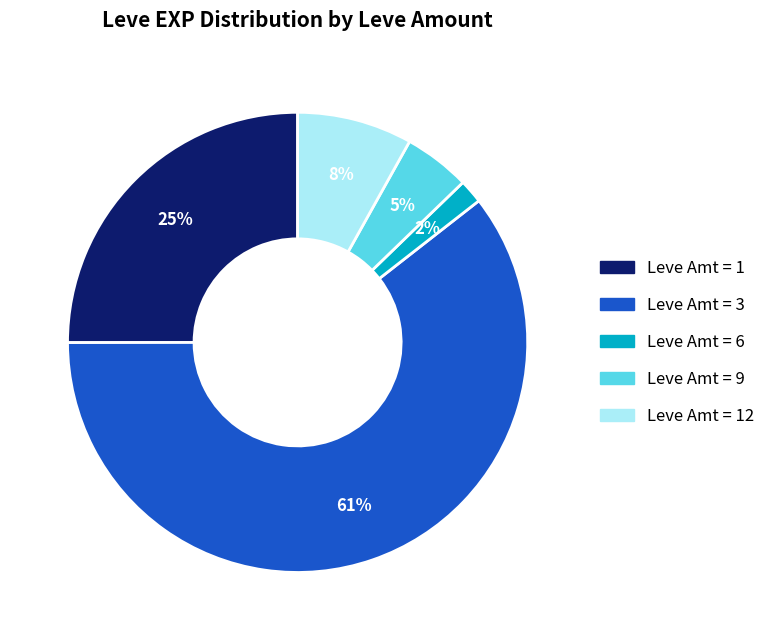

To the nearest percent, what is the average slice percentage?

20%